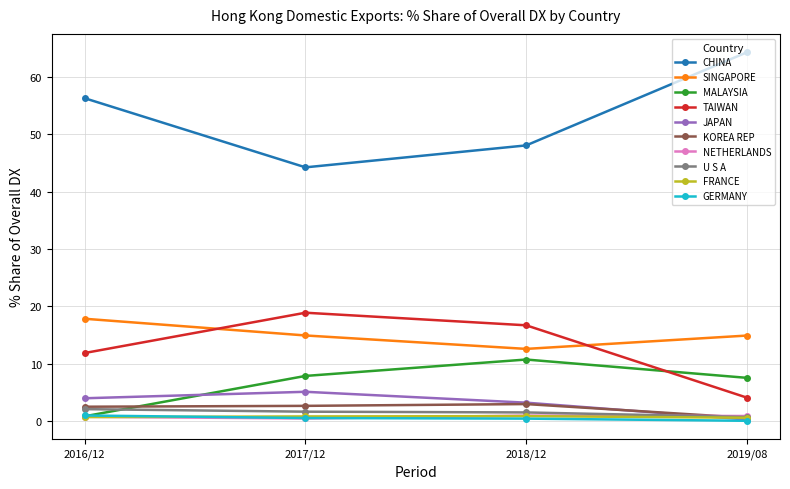

At which label does SINGAPORE reach its peak?

2016/12